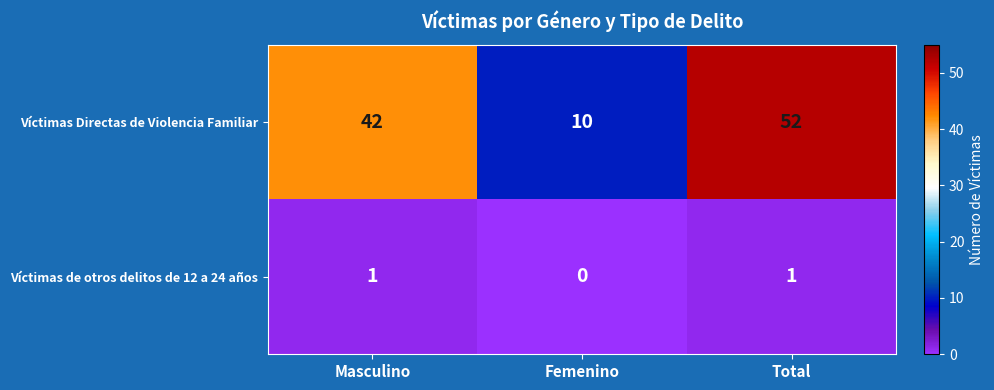

What is the spread (max minus min) of values at Total?

51